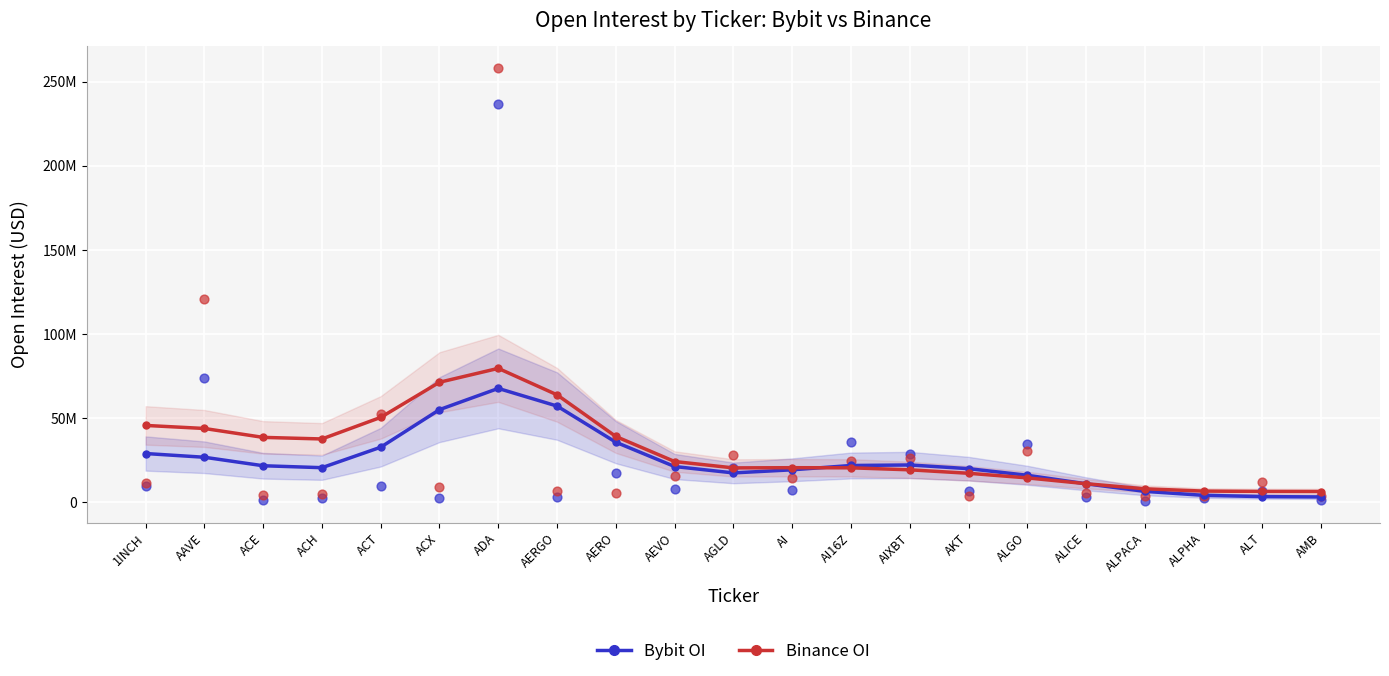

At which category is the sum across all series the highest?

ADA